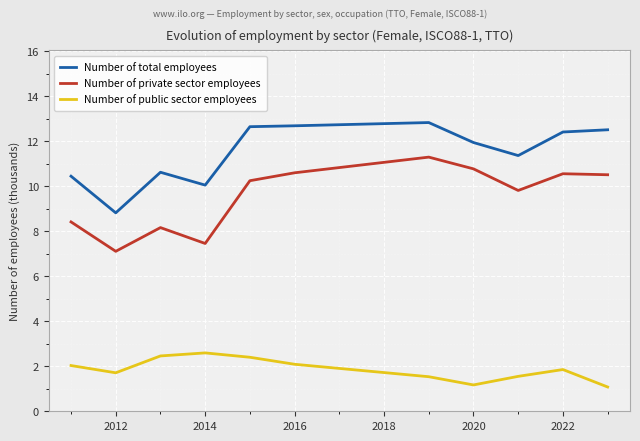

True or false: Number of total employees and Number of public sector employees intersect in this chart.

False